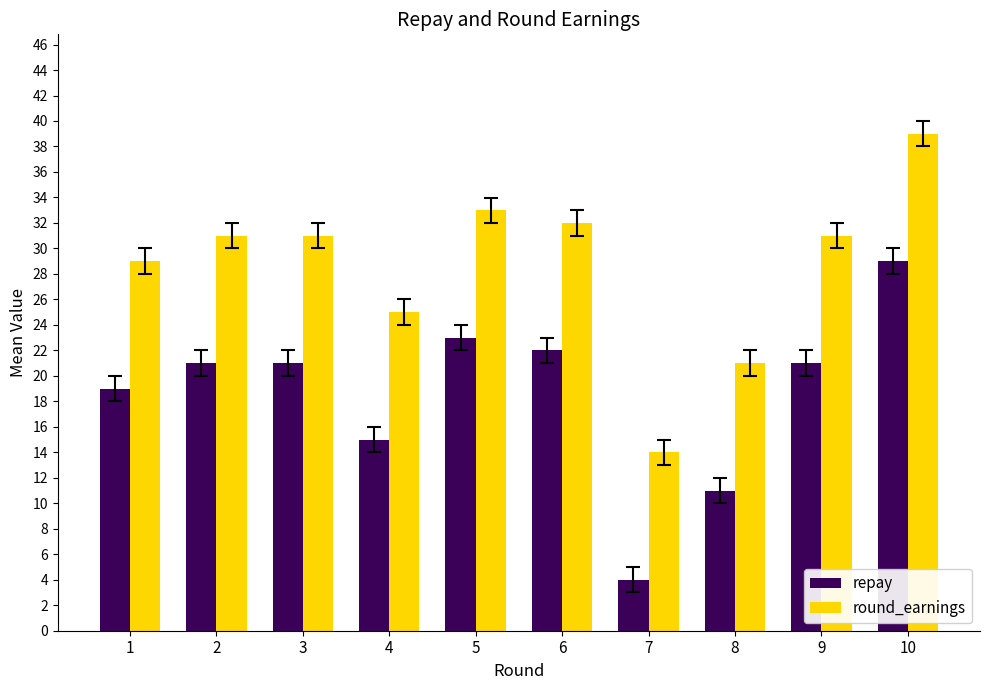

Reading left to right, list all the values displayed in this chart.

repay: 19	21	21	15	23	22	4	11	21	29
round_earnings: 29	31	31	25	33	32	14	21	31	39